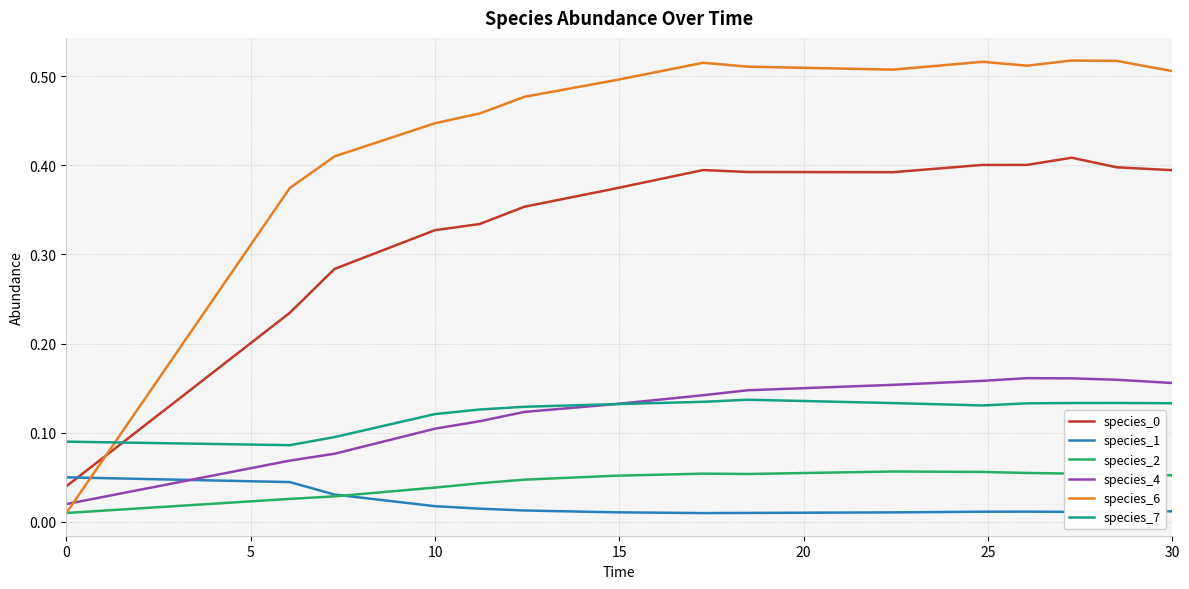

True or false: species_1 and species_7 cross at least once.

False